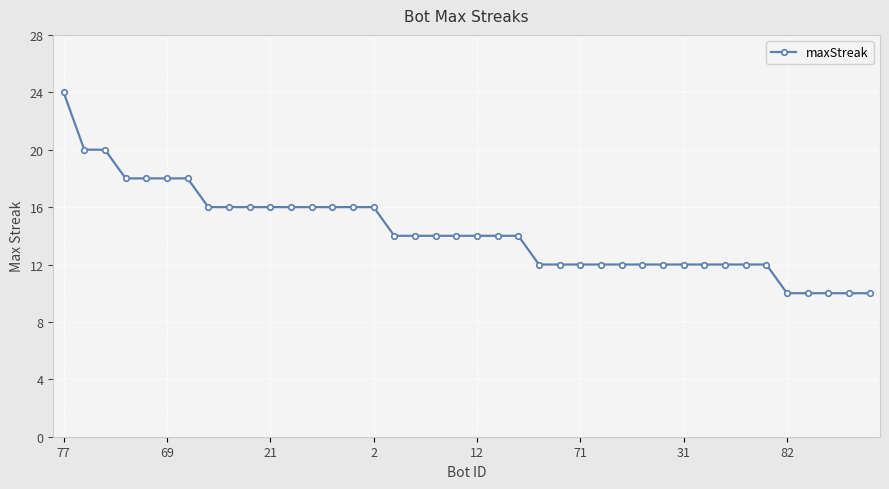

What is the greatest value displayed?

24